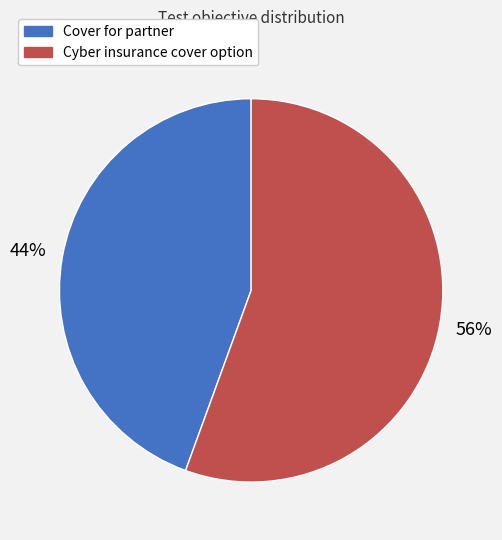

Does Cover for partner account for over 50% of the chart?

No